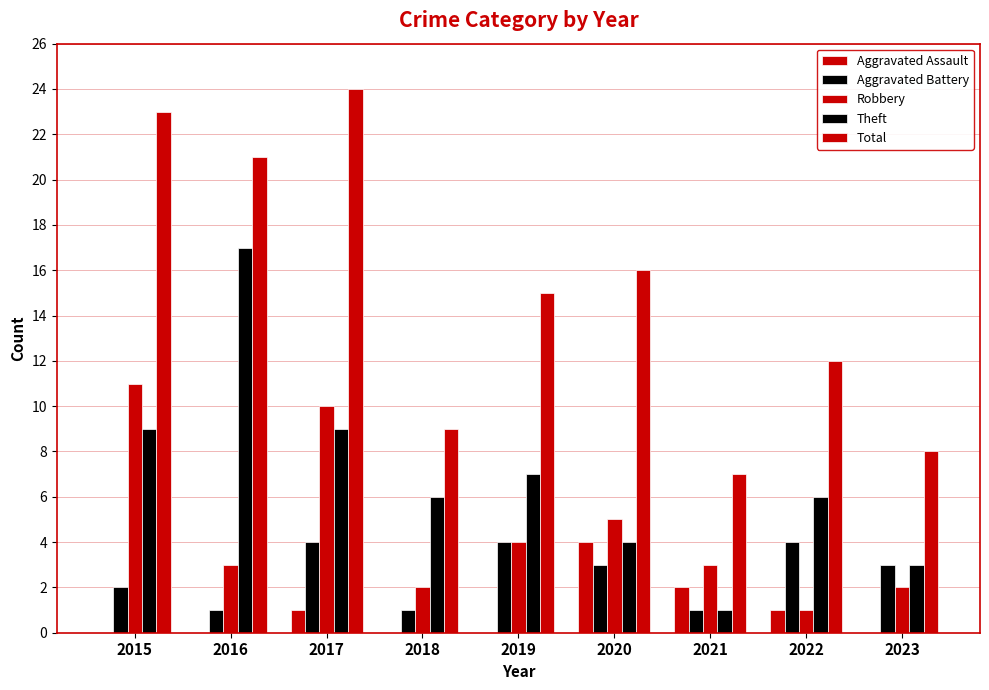

Which series has the largest total across all categories?

Total